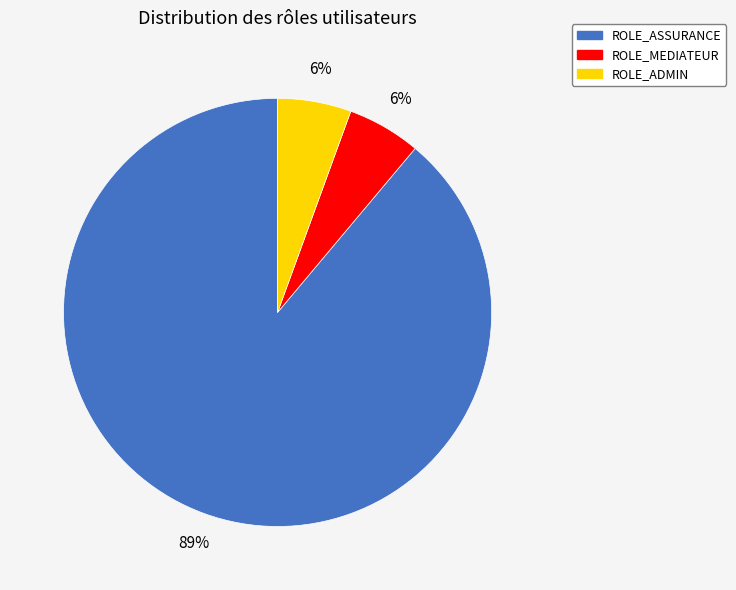

Which has a higher value, ROLE_ASSURANCE or ROLE_ADMIN?

ROLE_ASSURANCE